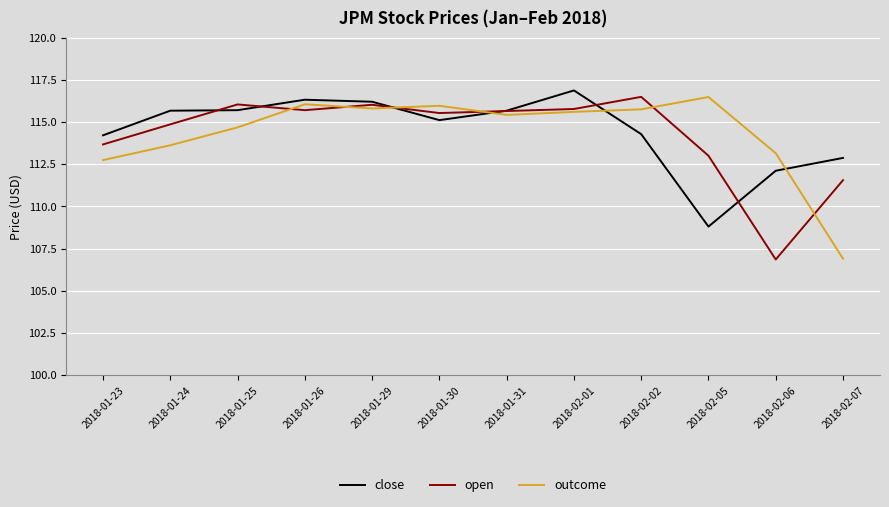

What is the total value across all series at 2018-02-05?

338.3